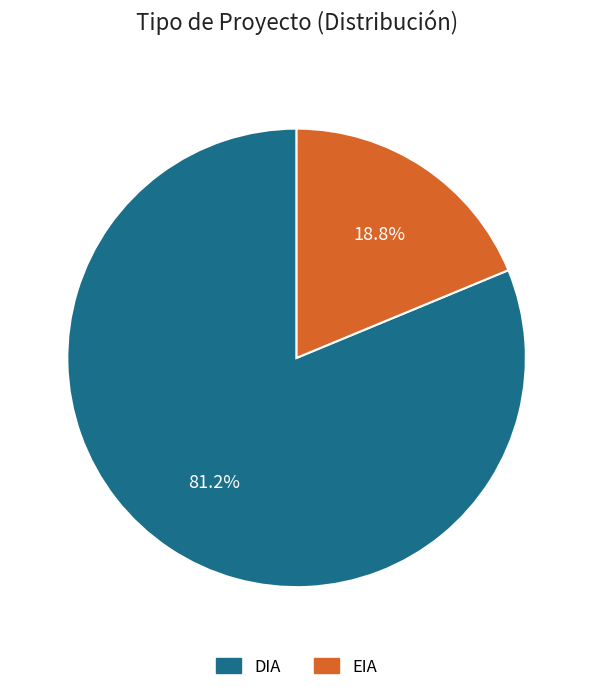

Count the number of slices in the pie.

2